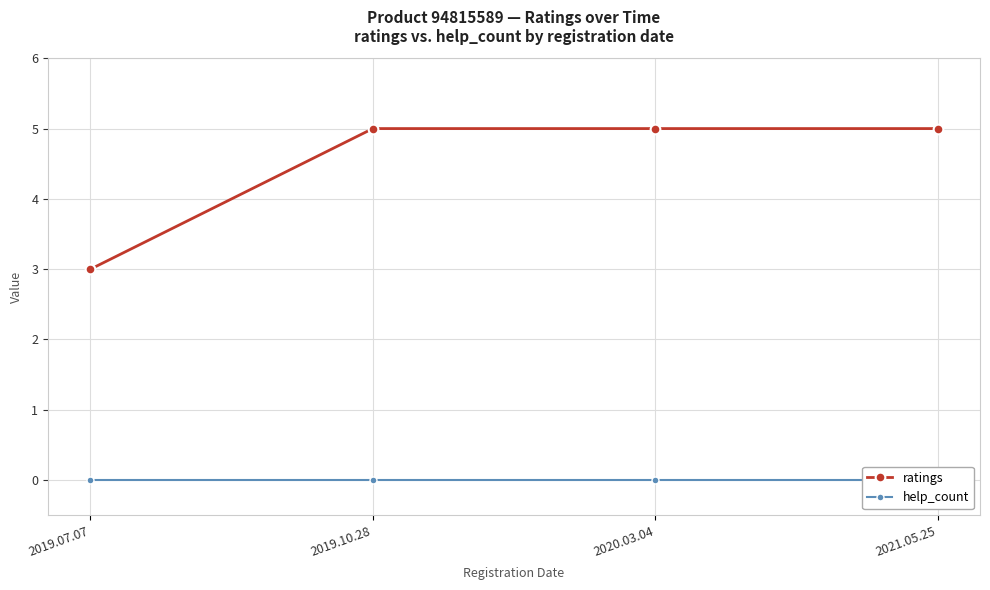

Which has a higher value, 2019.10.28 or 2021.05.25?

2019.10.28